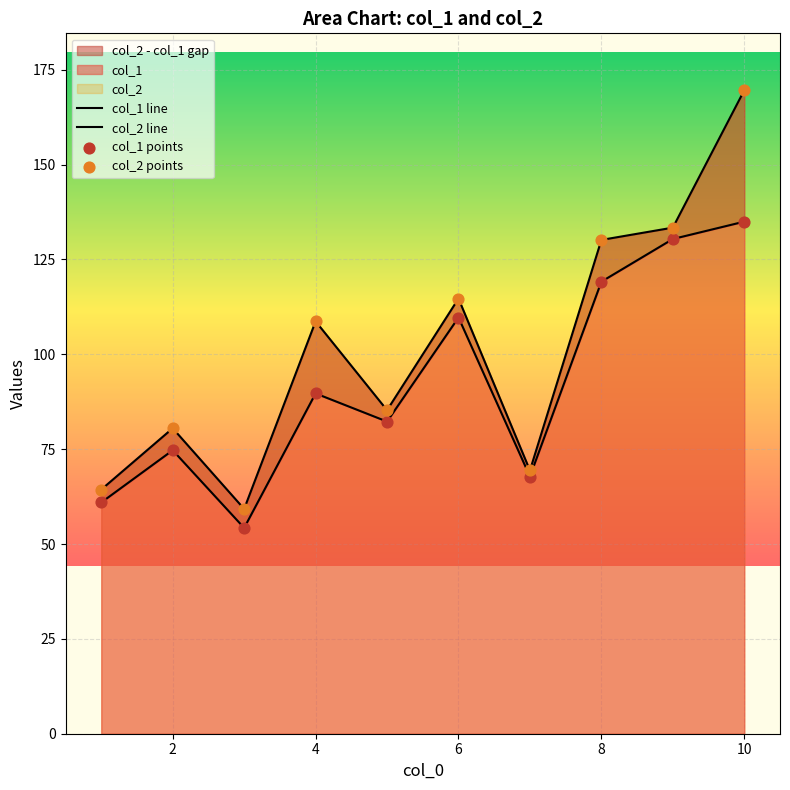

Which series has the largest total across all categories?

col_2 line